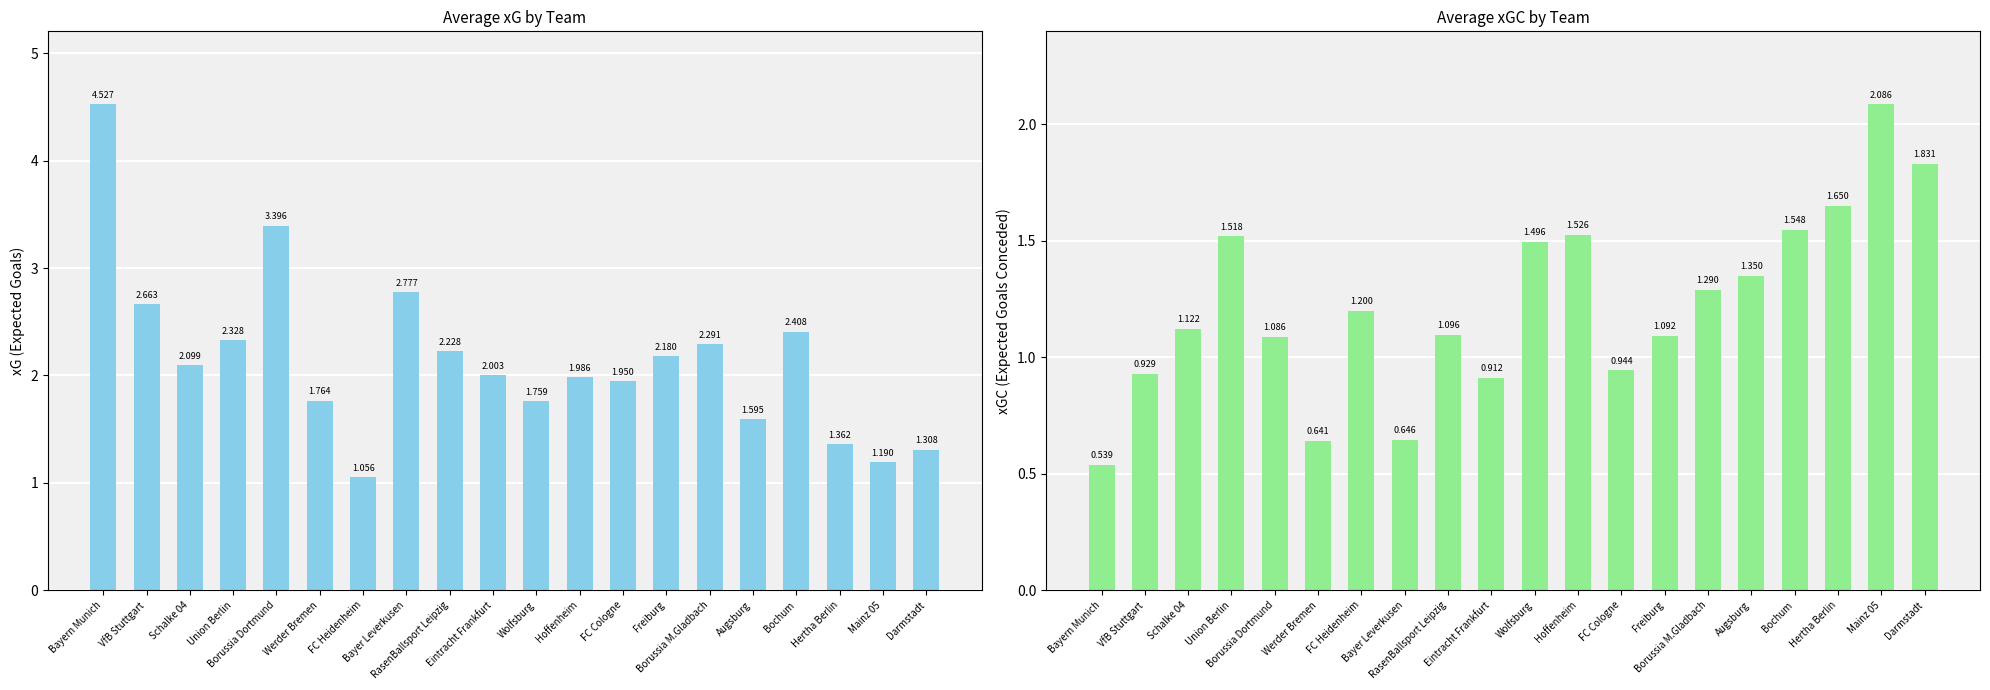

What is the average value of the xG series?

2.1